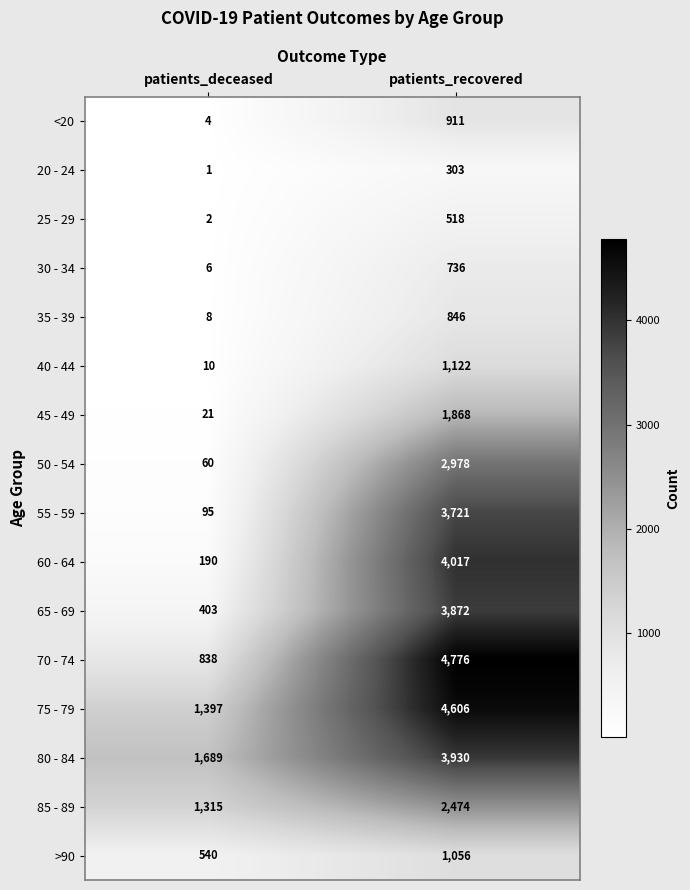

Which series changed the most between patients_deceased and patients_recovered?

70 - 74